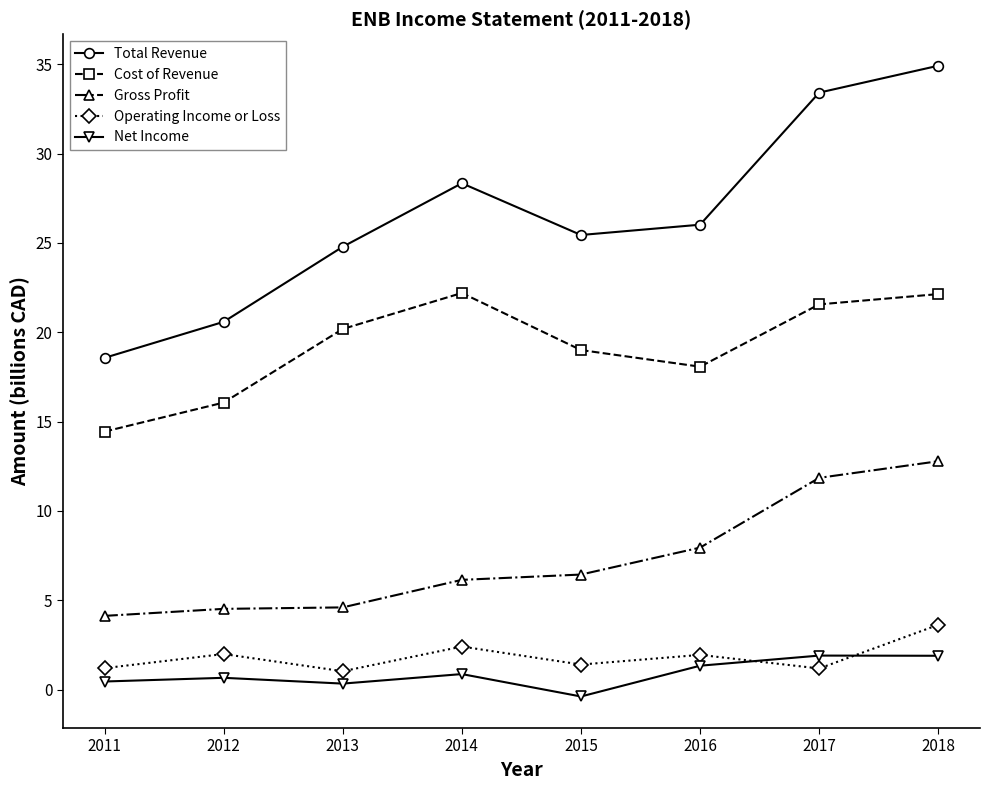

What is the spread (max minus min) of values at 2012?

19.9